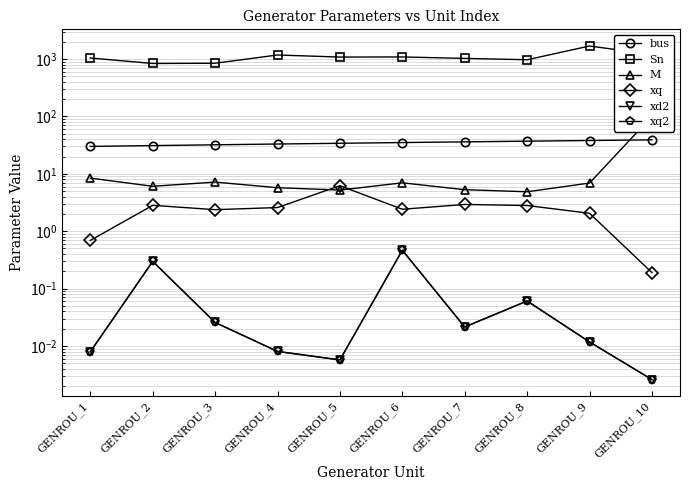

Rank the series at GENROU_7 from highest to lowest value.

Sn, bus, M, xq, xd2, xq2